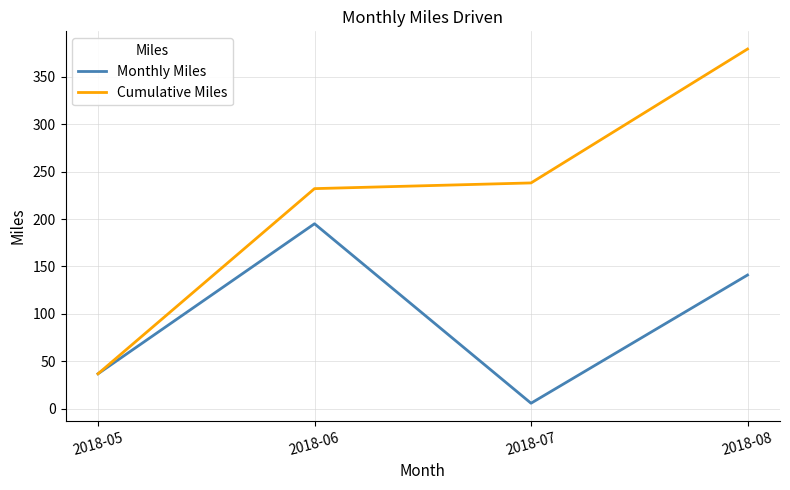

Where does the Monthly Miles series first go above 141?

2018-06